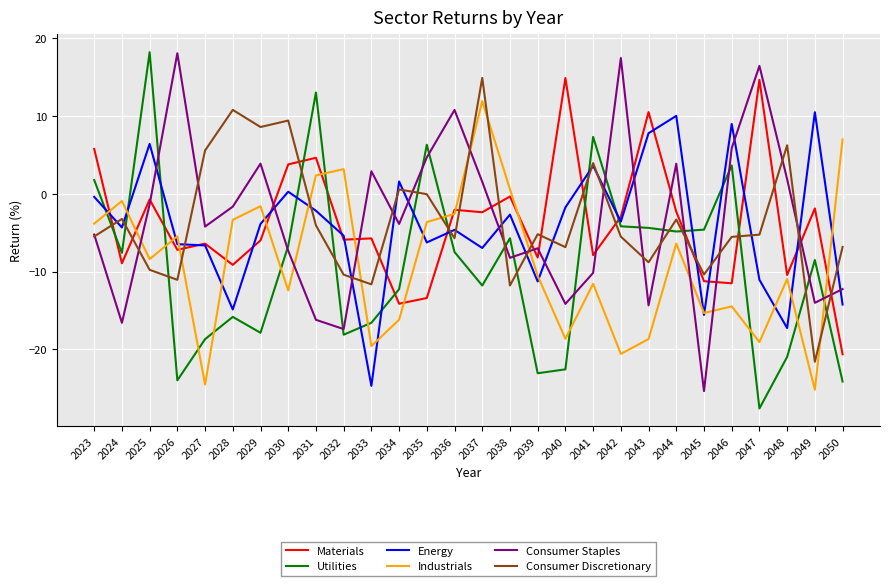

Does the chart display data point markers on the line(s)?

No